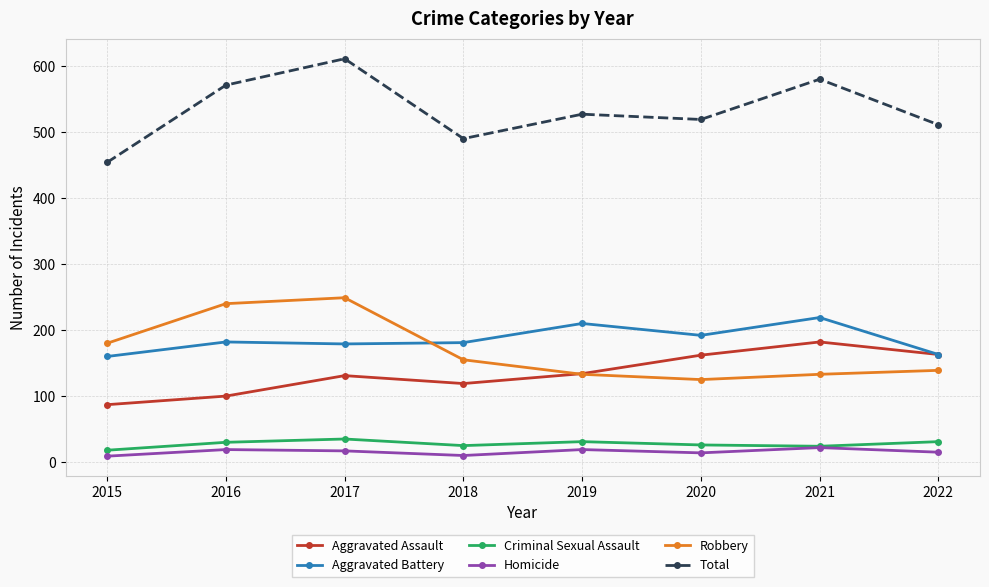

What is the difference between the Robbery values at 2017 and 2018?

94